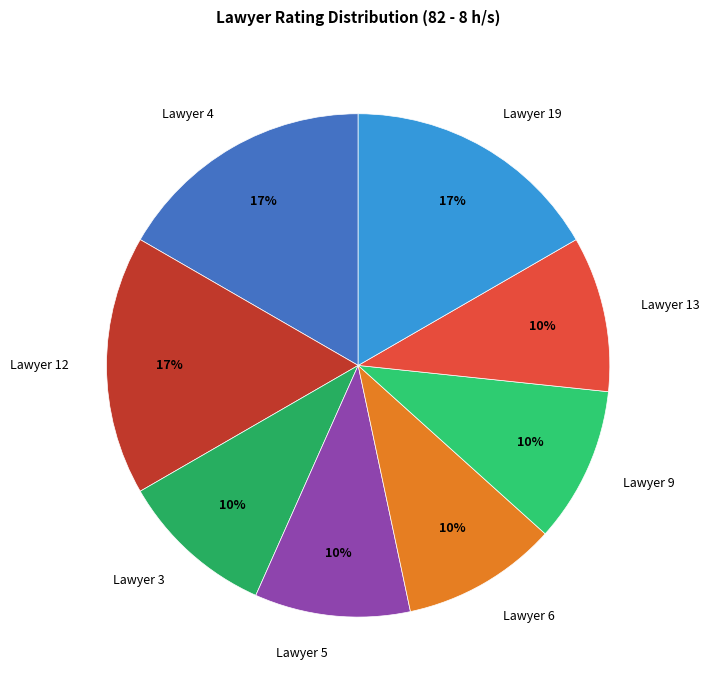

To the nearest percent, what percentage of the pie is Lawyer 5?

10%